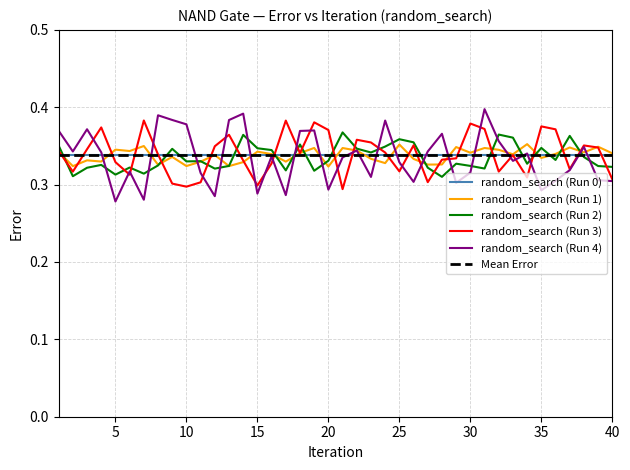

Is this an area chart (filled region under the line)?

No